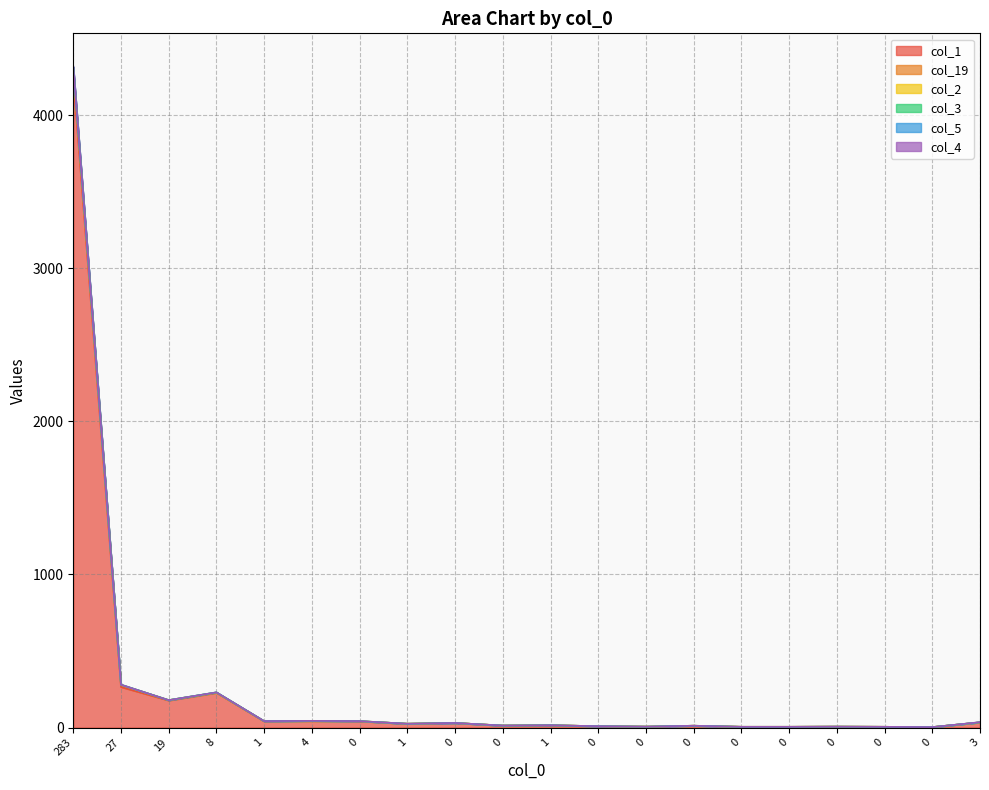

What is the difference between the highest and lowest values at 0?

1